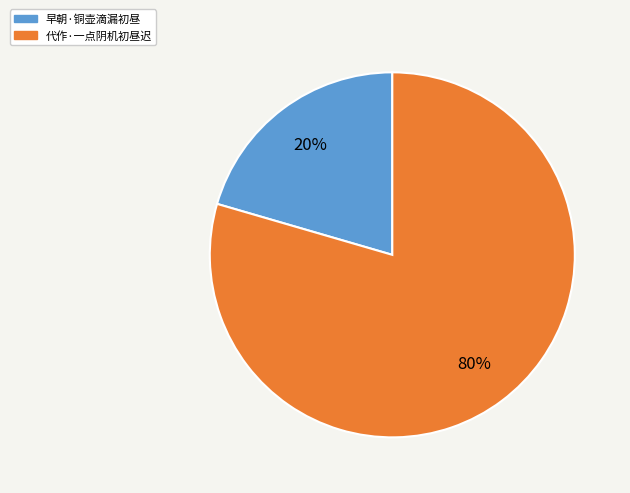

Is the sum of 代作·一点阴机初昼迟 and 早朝·铜壶滴漏初昼 greater than half?

Yes